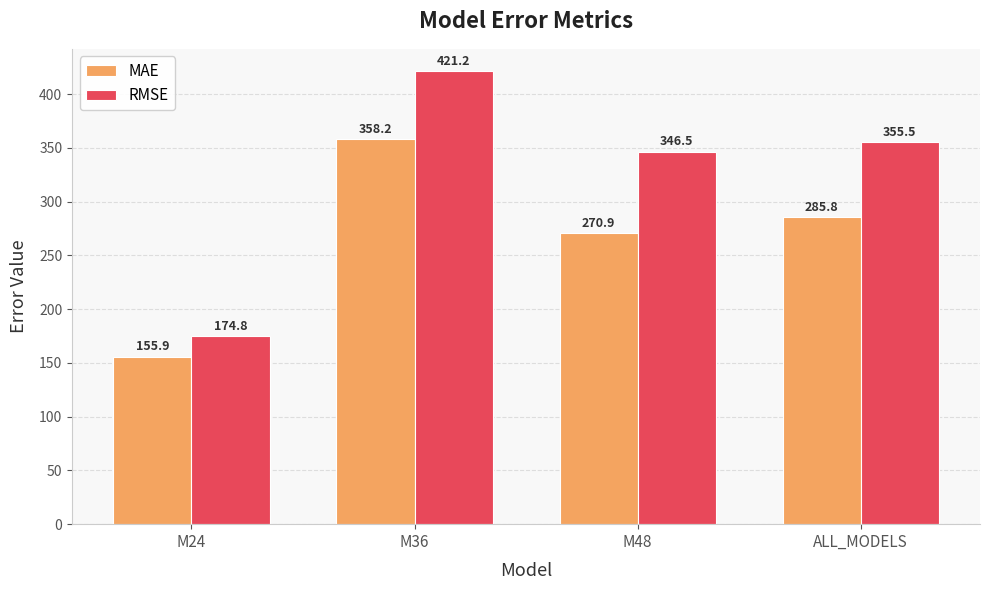

Where does the MAE series first go above 285?

M36